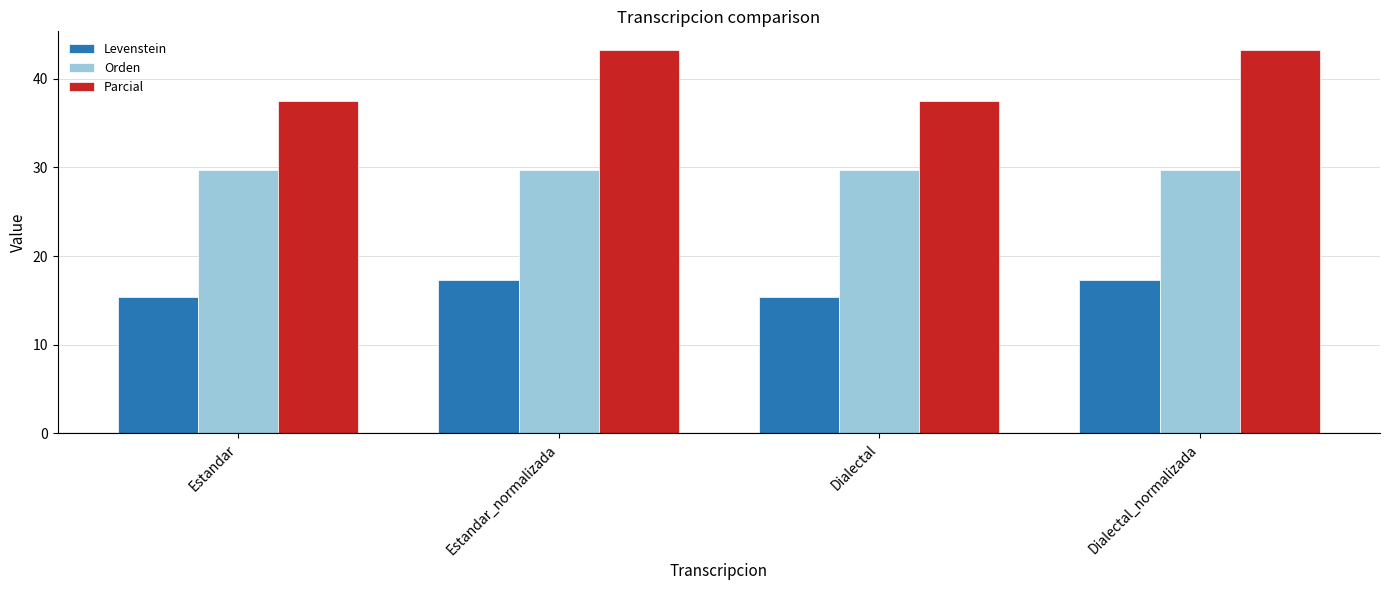

List the series in order of their peak value, highest first.

Parcial, Orden, Levenstein